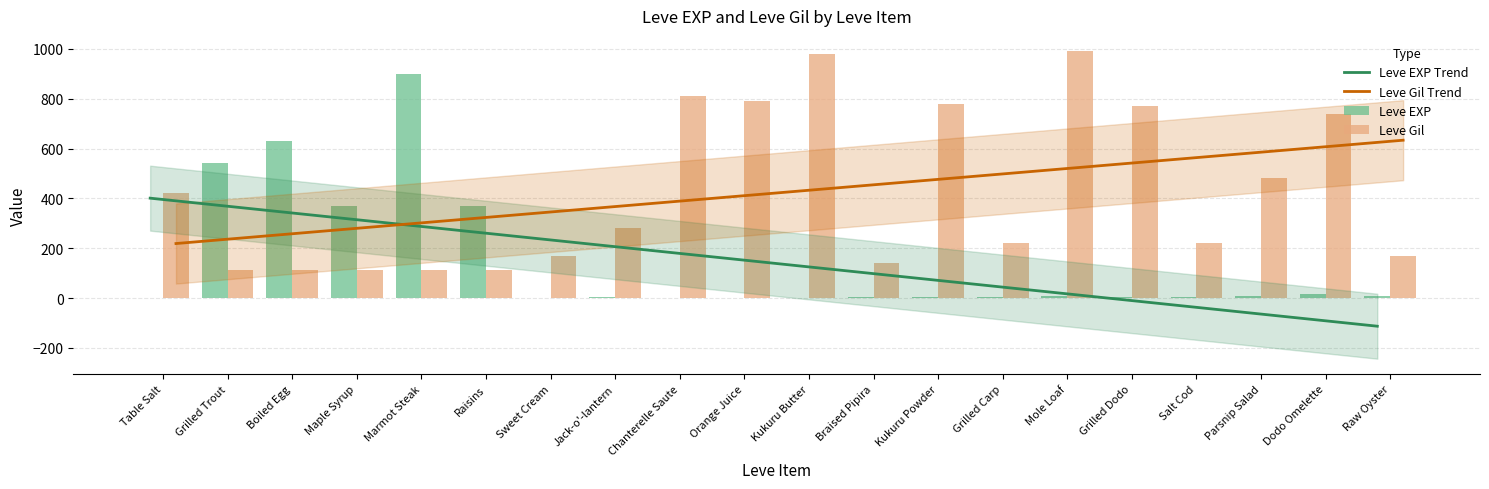

What is the lowest value of the Leve EXP Trend series?

-112.7